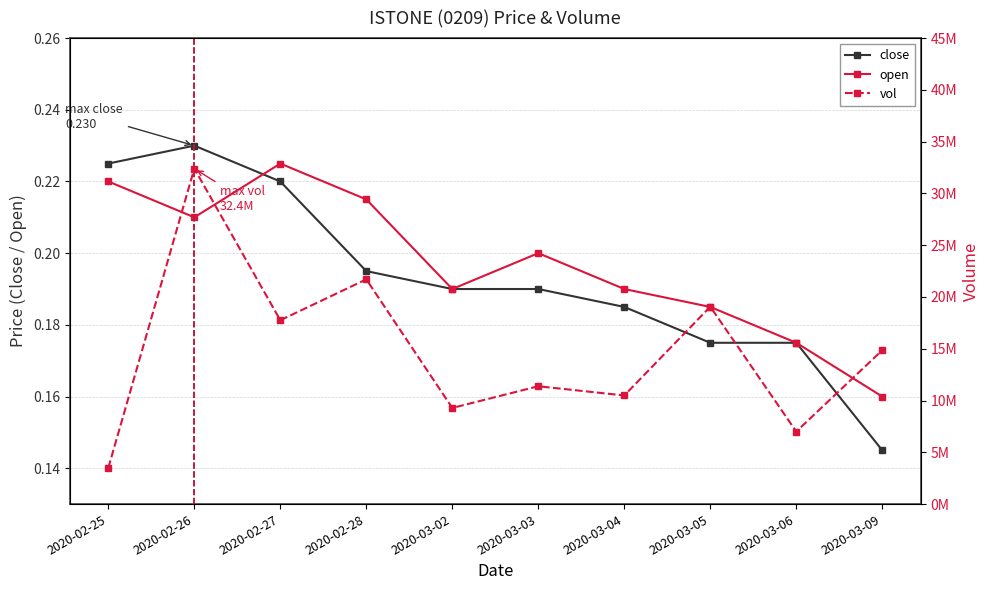

Rank the categories by close value from highest to lowest.

2020-02-26, 2020-02-25, 2020-02-27, 2020-02-28, 2020-03-02, 2020-03-03, 2020-03-04, 2020-03-05, 2020-03-06, 2020-03-09